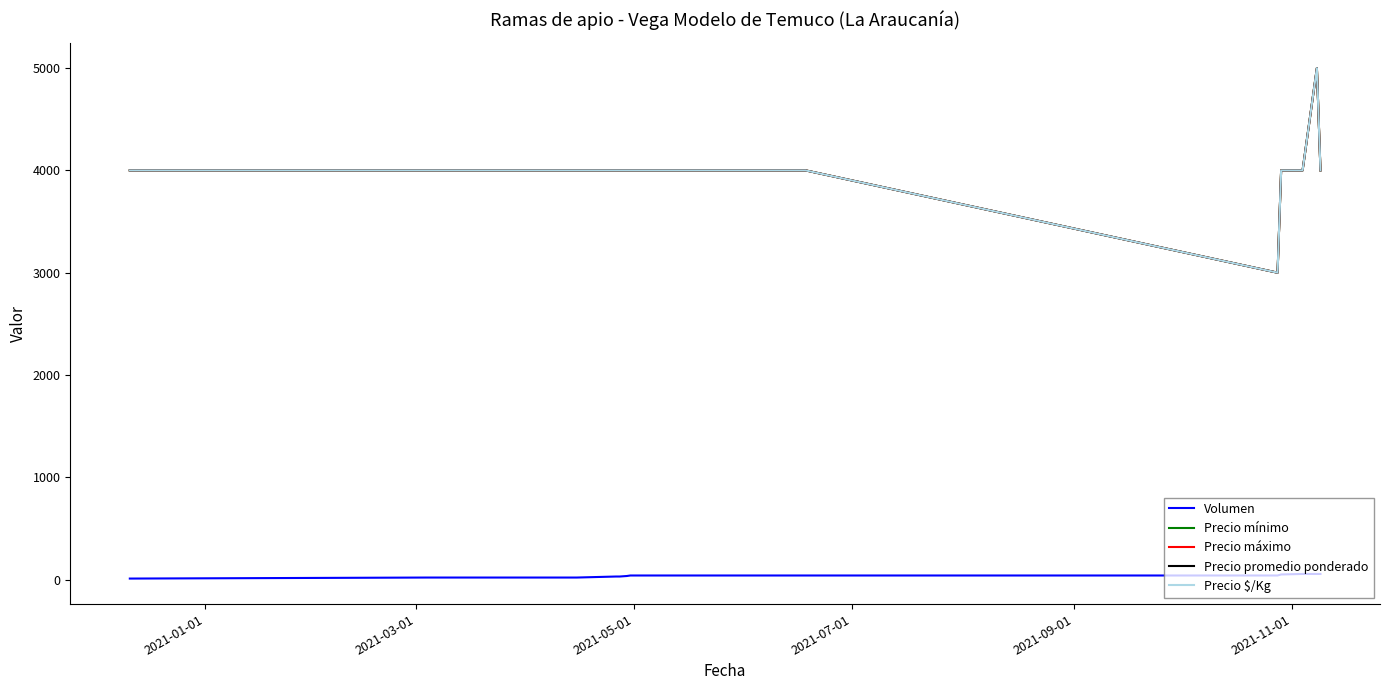

True or false: Precio $/Kg and Precio mínimo cross at least once.

False